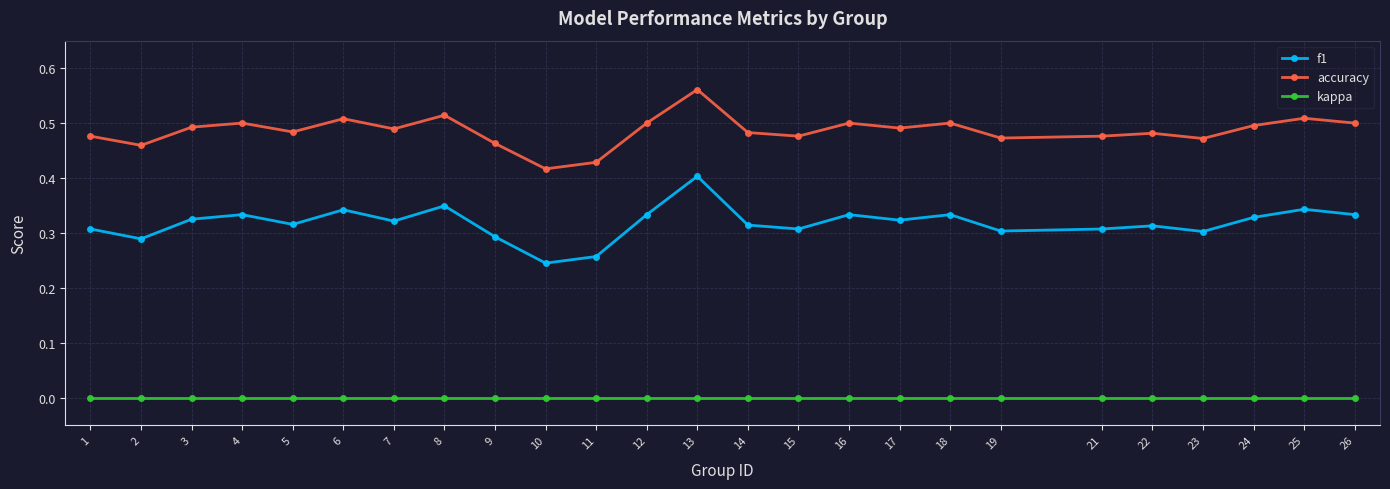

The value of f1 at 18 is 0.5. True or false?

False